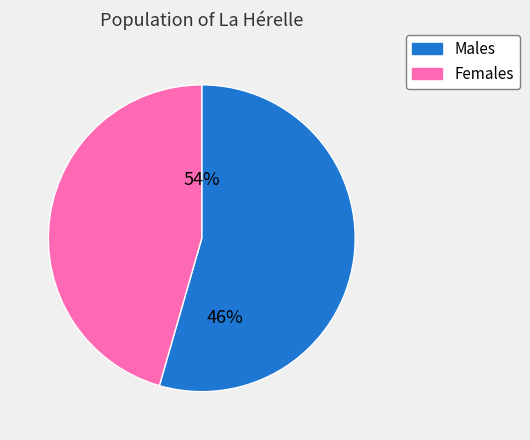

The 2 slice represents 1% of the pie. True or false?

False